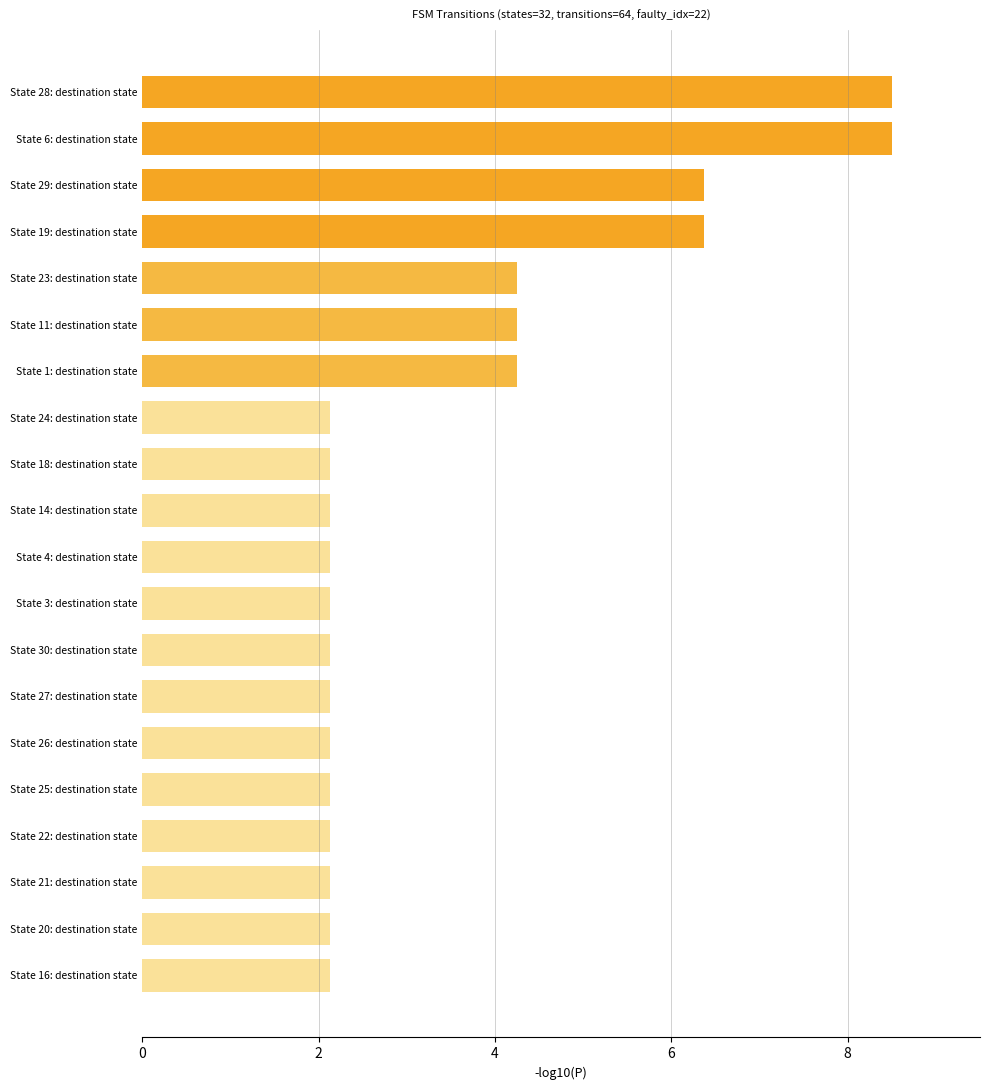

How many bars are there in total?

20